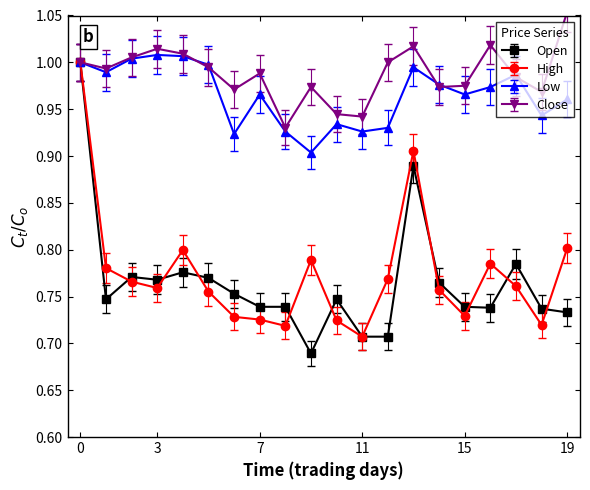

In Close, how many points are higher than both neighbors (excluding endpoints)?

5